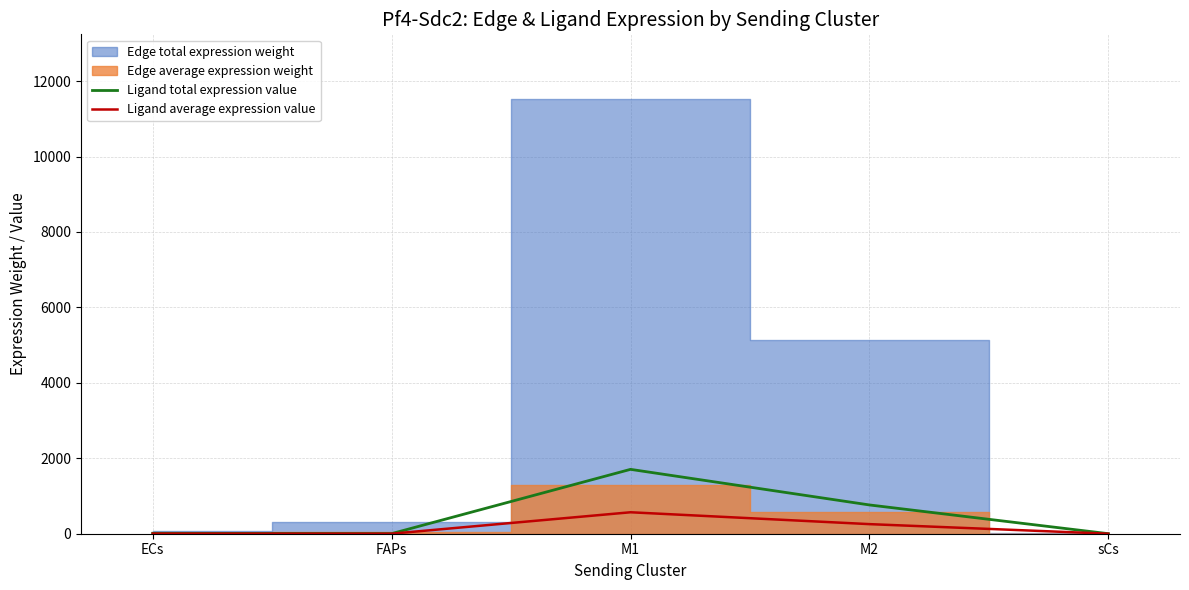

At which category does Ligand average expression value reach its first local peak?

M1